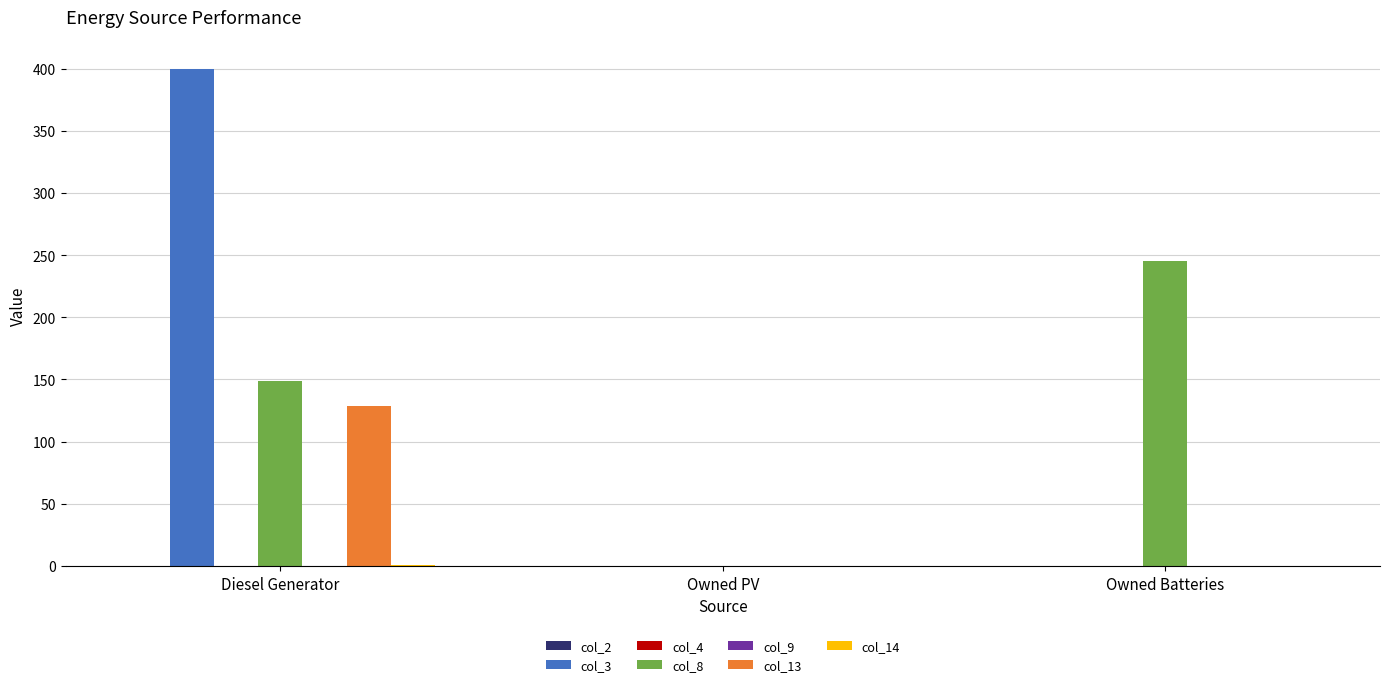

List the labels in order of col_3 value, largest first.

Diesel Generator, Owned PV, Owned Batteries